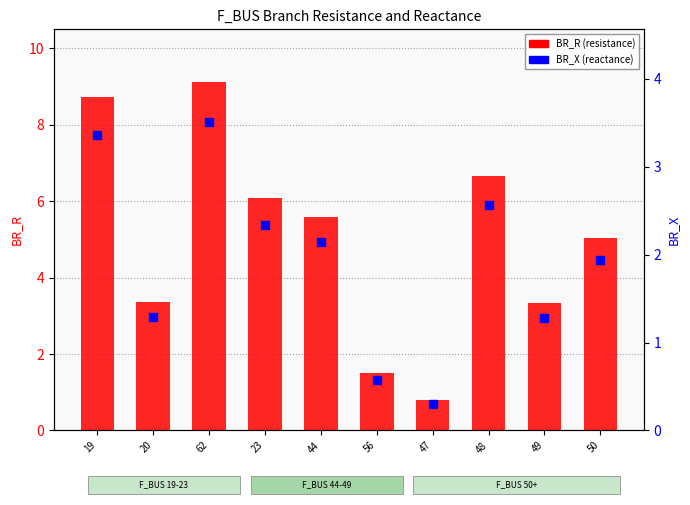

Is the value of BR_R at 19 greater than the value of BR_X at 44?

Yes